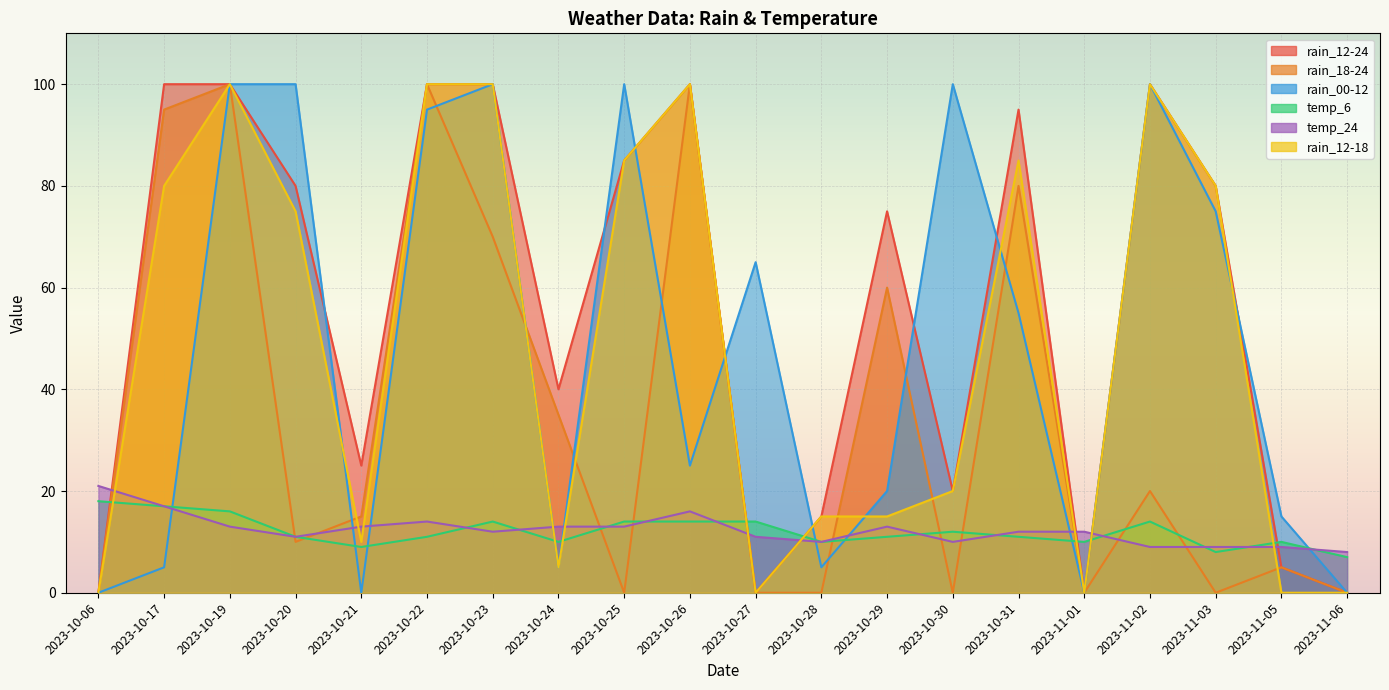

What is the average value of the rain_18-24 series?

34